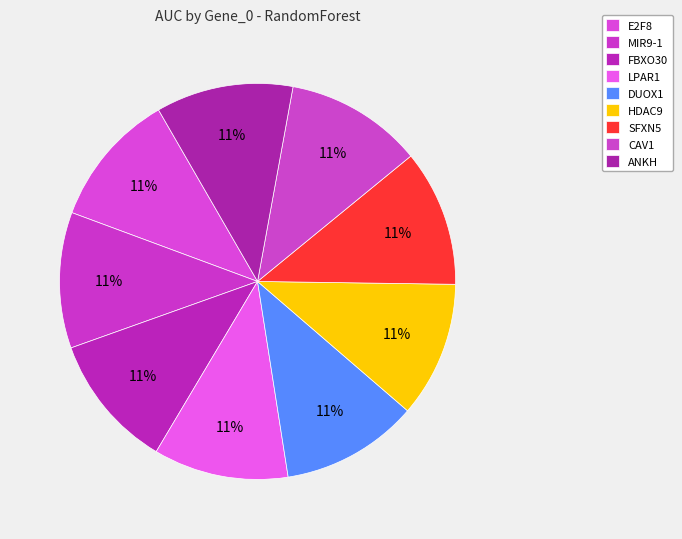

How many segments does this pie chart have?

9